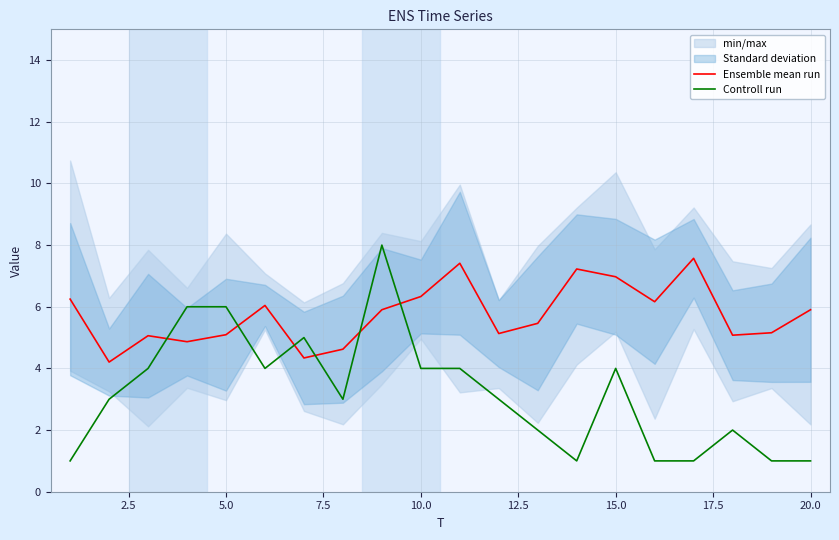

What value does the Controll run series have at 10.0?

4.0